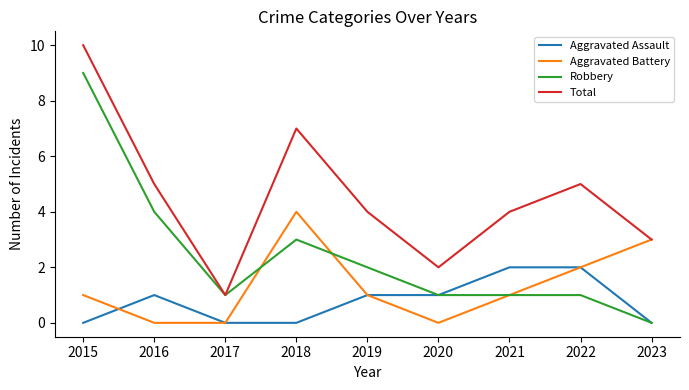

Reading left to right, transcribe all the data shown in this chart.

Aggravated Assault: 0	1	0	0	1	1	2	2	0
Aggravated Battery: 1	0	0	4	1	0	1	2	3
Robbery: 9	4	1	3	2	1	1	1	0
Total: 10	5	1	7	4	2	4	5	3